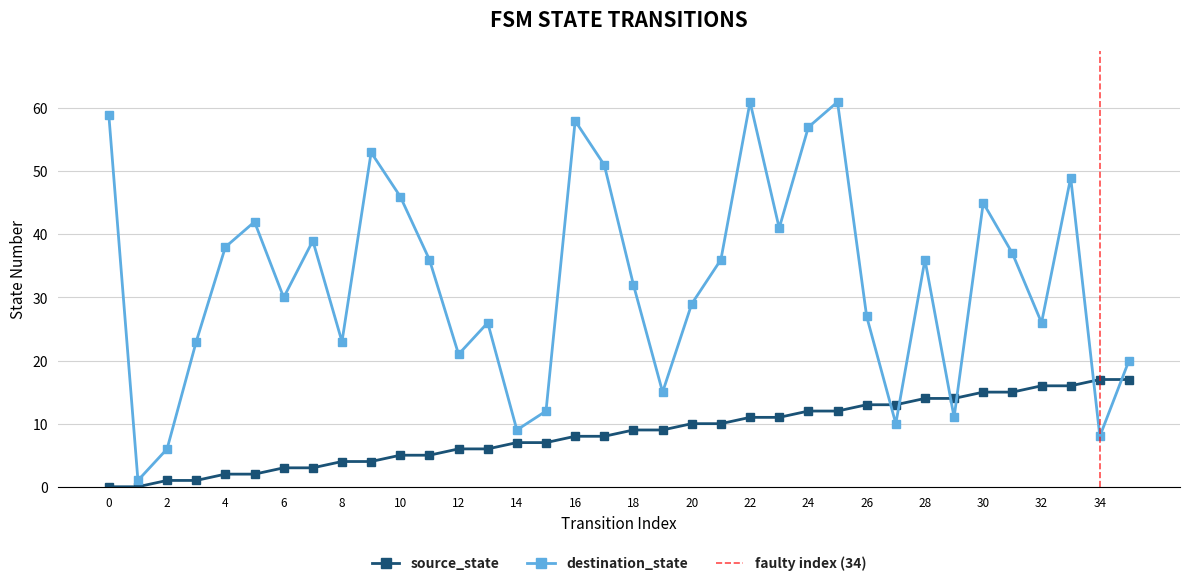

Which series ends up on top after the final intersection of source_state and destination_state?

destination_state